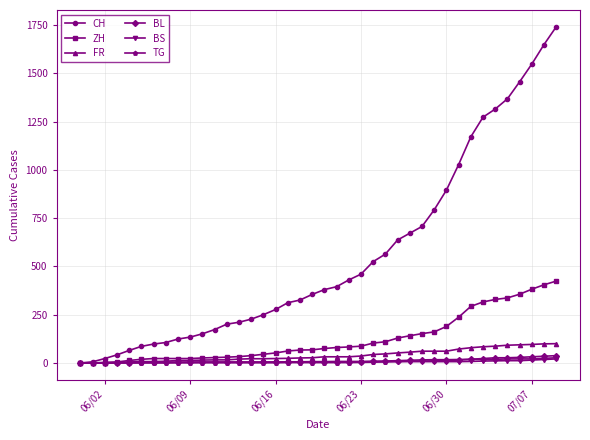

Which series has the widest spread of values?

CH